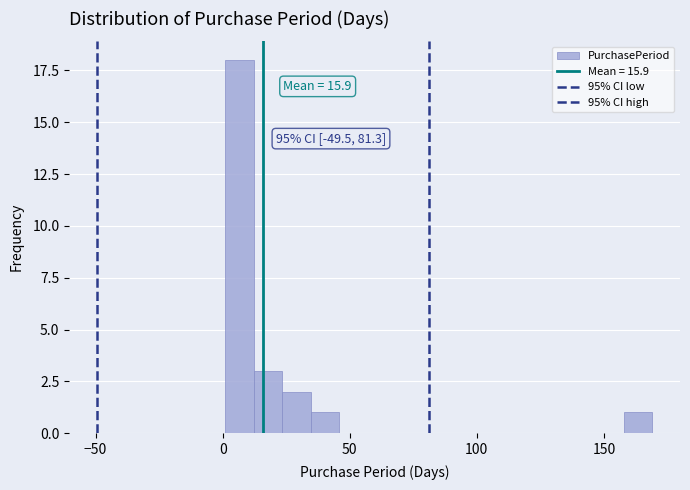

Read against the x-axis, roughly where is the centre of the tallest bar?

5